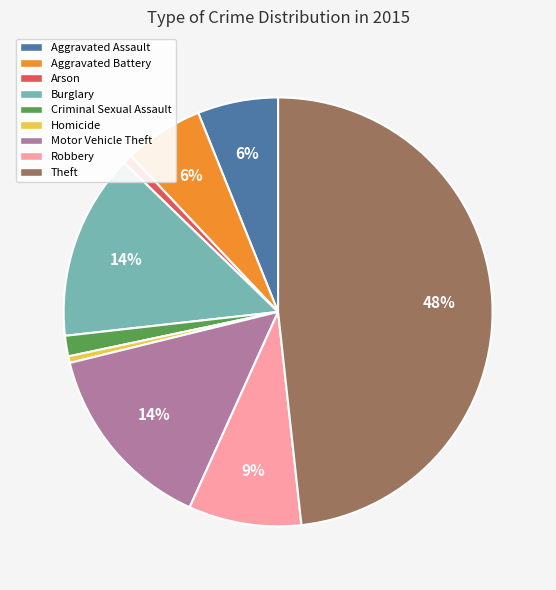

Which slice is the largest?

Theft